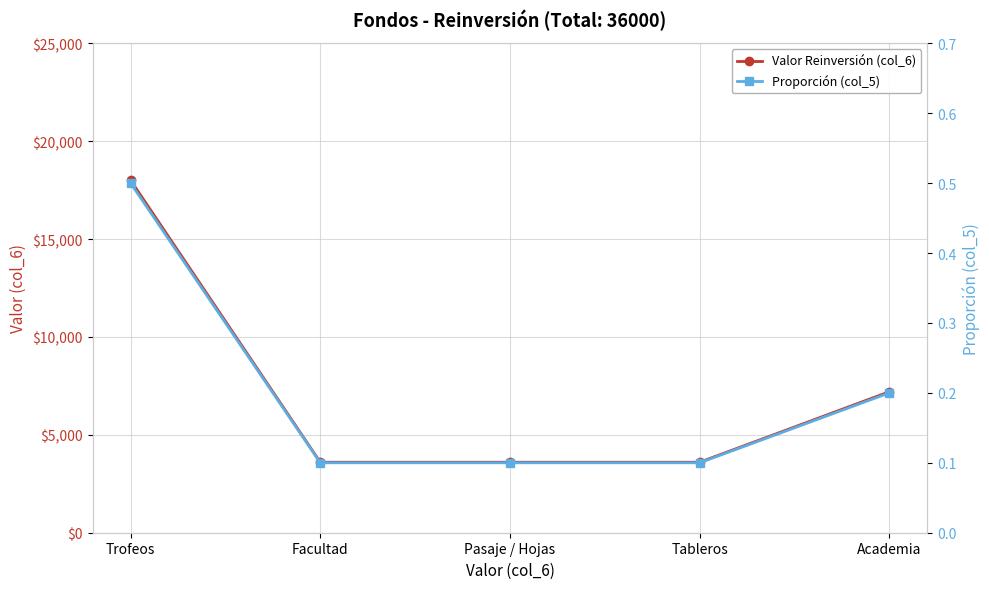

True or false: Valor Reinversión (col_6) and Proporción (col_5) intersect in this chart.

False